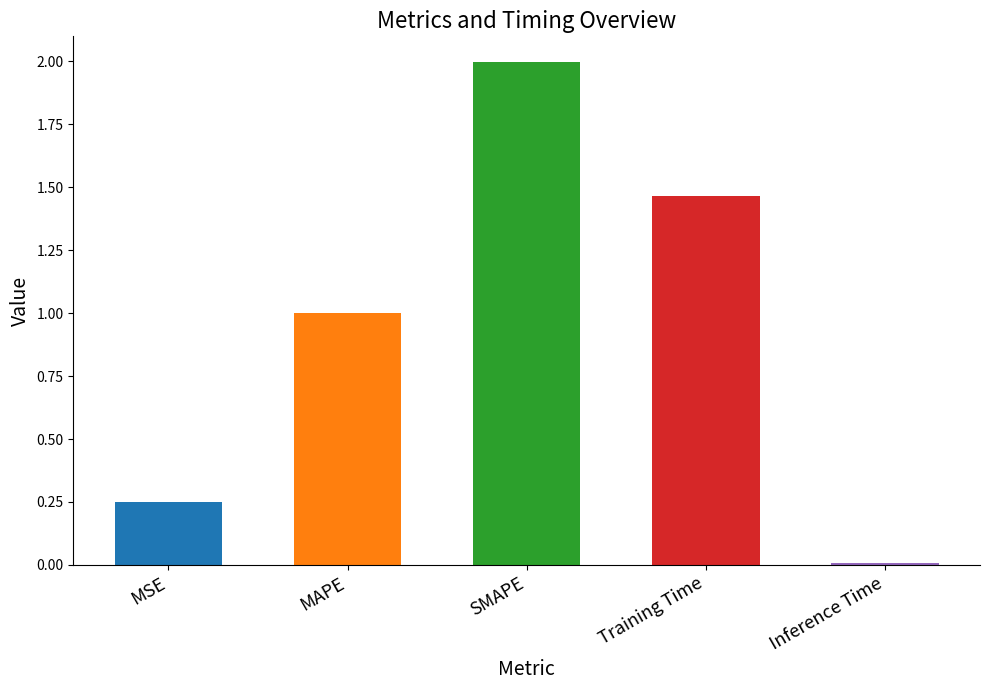

Between MSE and Training Time, which is larger?

Training Time